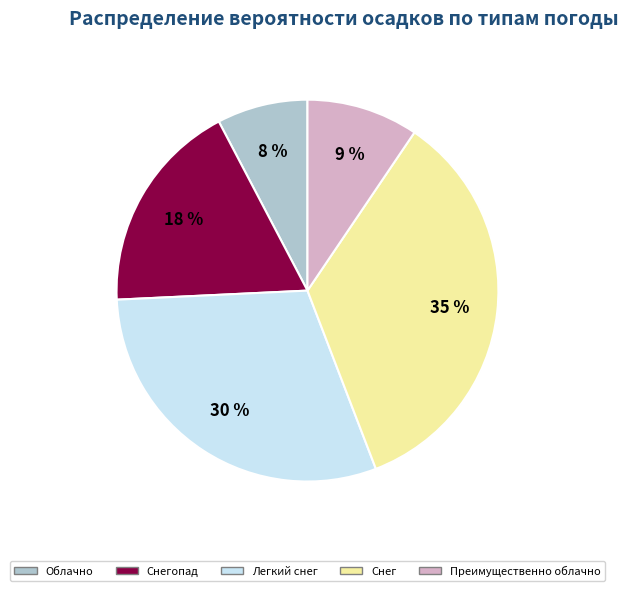

Is there any slice that represents more than half of the pie?

No